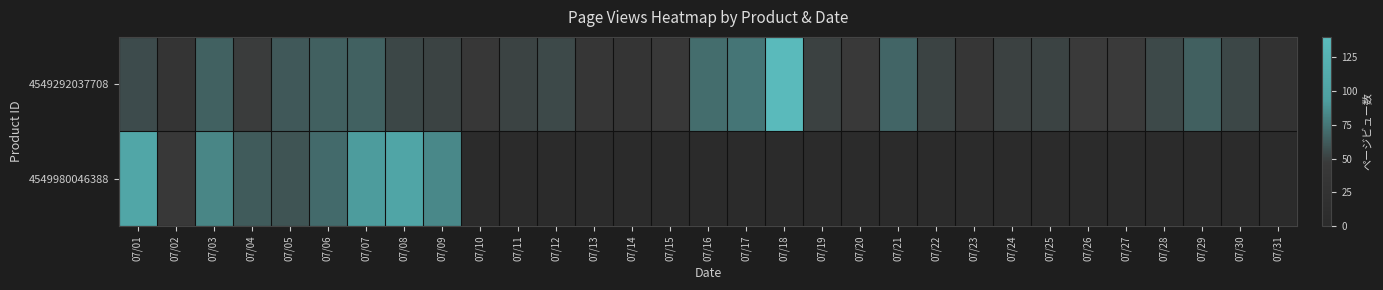

What is the difference between the 4549292037708 values at 07/18 and 07/23?

102.0